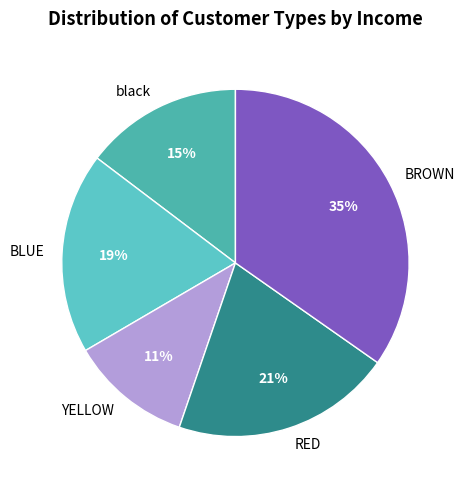

To the nearest percent, what is the combined percentage of RED and YELLOW?

32%